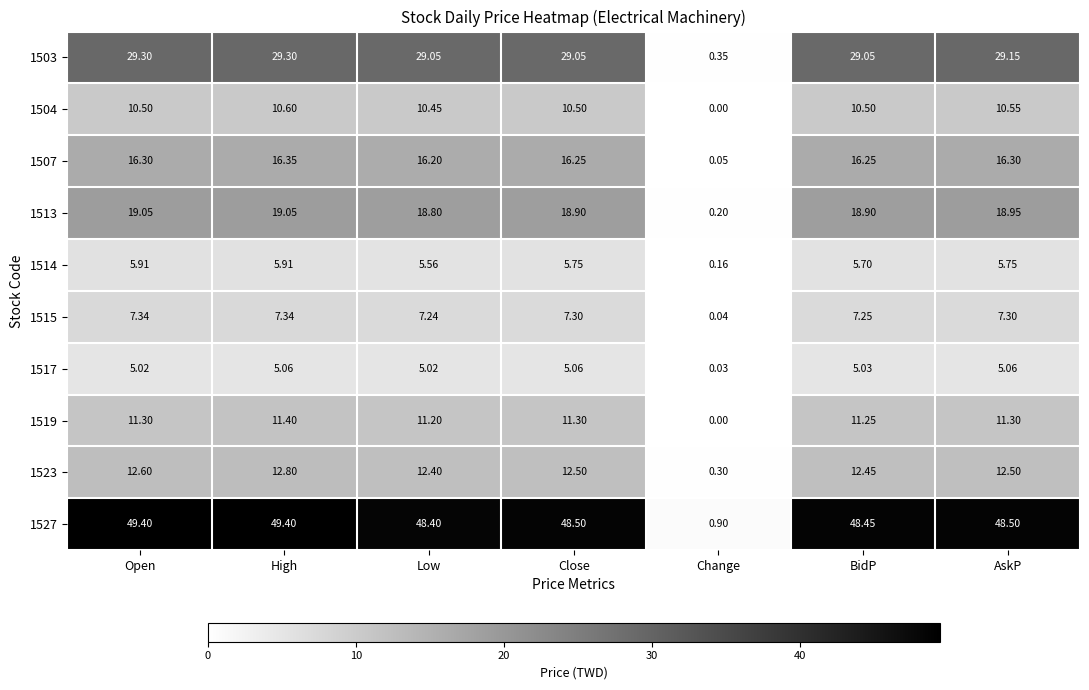

Which label corresponds to the smallest value in the chart?

Change